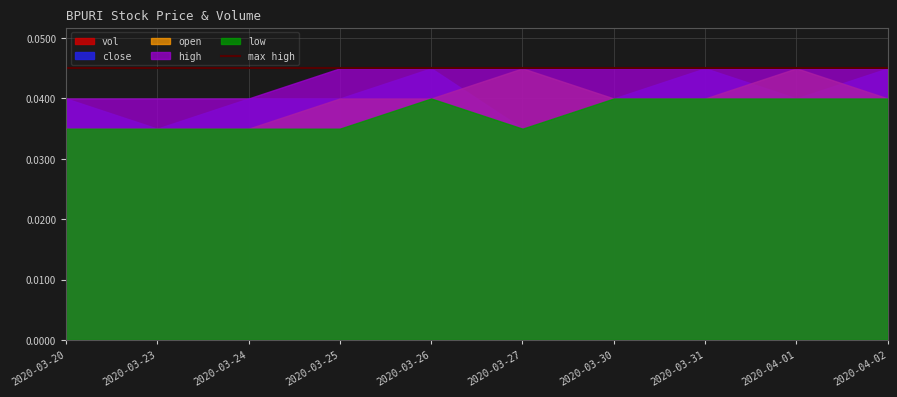

What is the total value across all series at 2020-04-01?

2591700.2